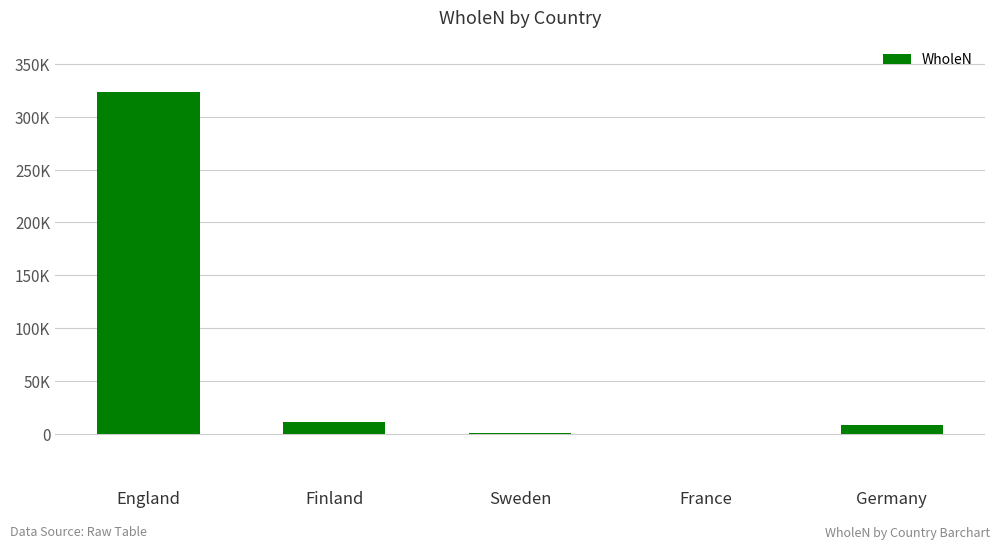

Are the bars horizontal?

No